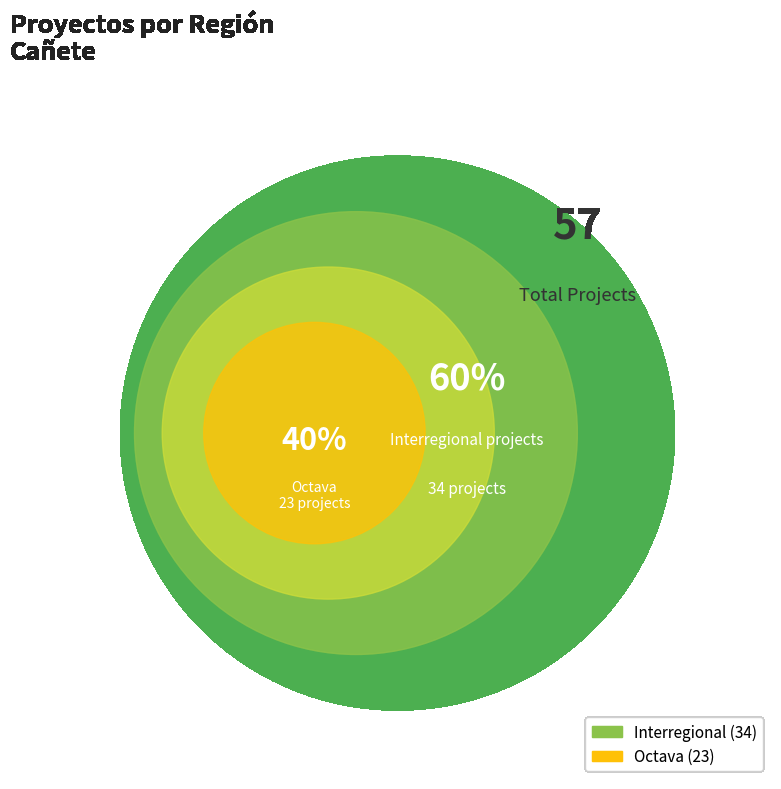

Approximately how many times larger is the value at Interregional compared to Octava?

1.5